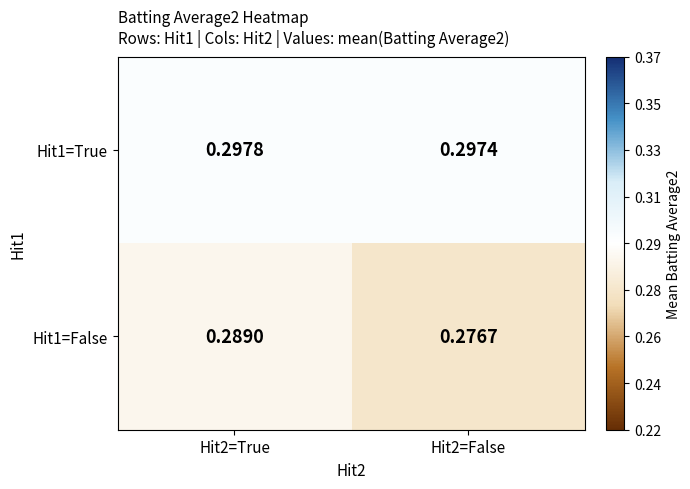

Is the value of Hit1=True at Hit2=False greater than the value of Hit1=False at Hit2=False?

Yes